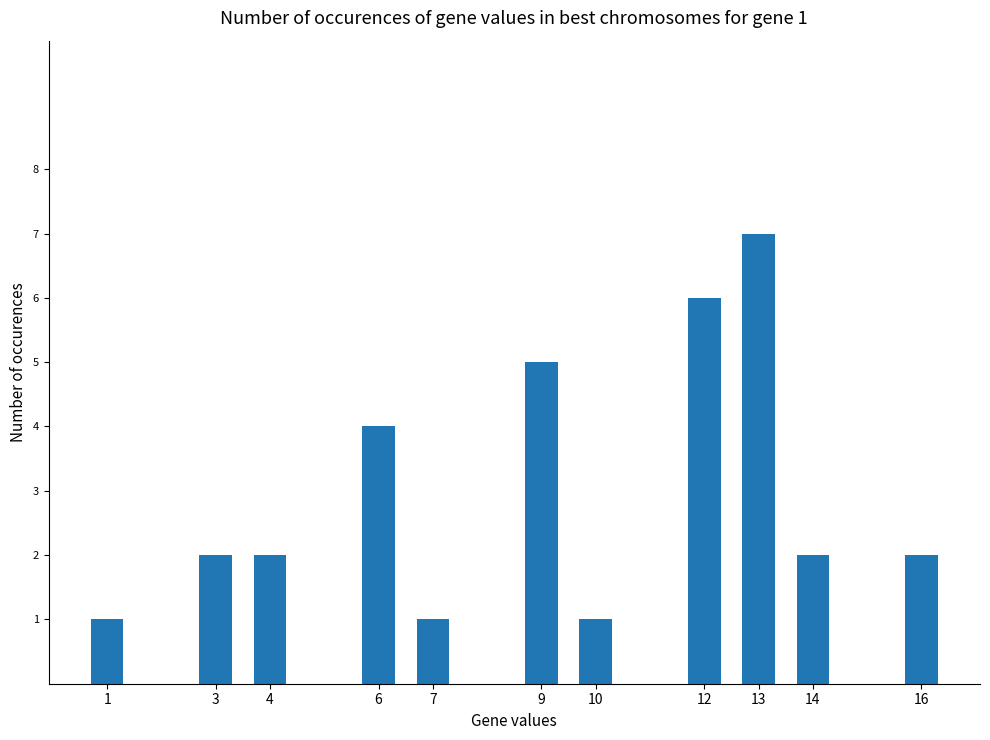

Is it true that the value at 3 is 3?

False